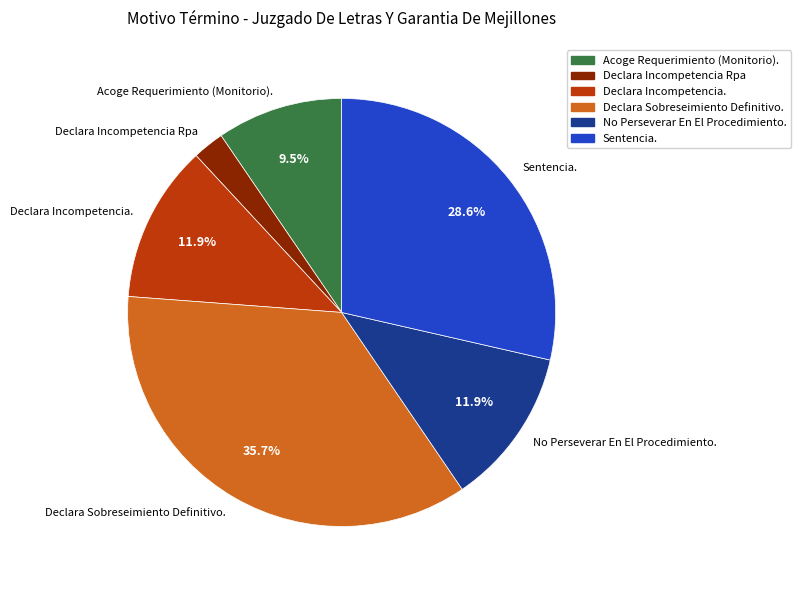

Approximately how many times larger is the value at Acoge Requerimiento (Monitorio). compared to No Perseverar En El Procedimiento.?

0.8